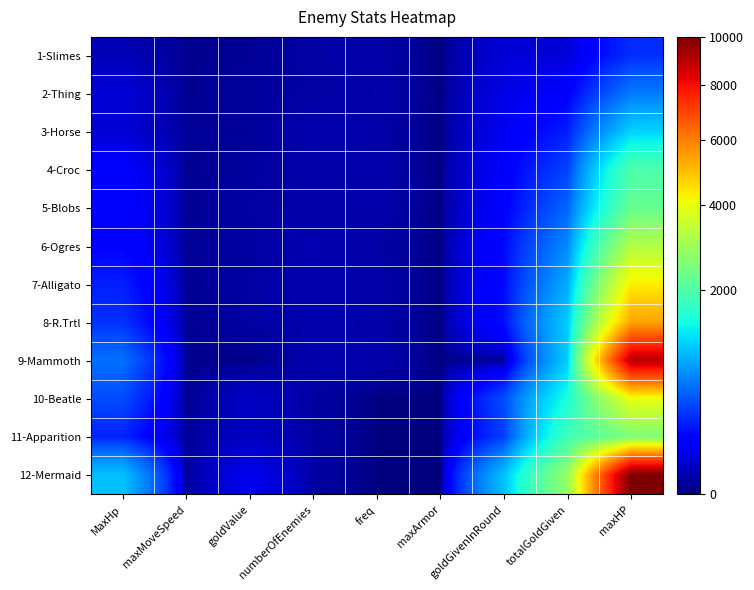

Reading left to right, list all the values displayed in this chart.

1-Slimes: MaxHp=24	maxMoveSpeed=3	goldValue=5	numberOfEnemies=12	freq=14	maxArmor=0	goldGivenInRound=60	totalGoldGiven=60	maxHP=288
2-Thing: MaxHp=60	maxMoveSpeed=3	goldValue=8	numberOfEnemies=10	freq=16	maxArmor=0	goldGivenInRound=80	totalGoldGiven=140	maxHP=600
3-Horse: MaxHp=55	maxMoveSpeed=6	goldValue=5	numberOfEnemies=20	freq=14	maxArmor=0	goldGivenInRound=100	totalGoldGiven=240	maxHP=1100
4-Croc: MaxHp=140	maxMoveSpeed=3	goldValue=9	numberOfEnemies=14	freq=16	maxArmor=0	goldGivenInRound=126	totalGoldGiven=366	maxHP=1960
5-Blobs: MaxHp=160	maxMoveSpeed=4	goldValue=10	numberOfEnemies=14	freq=16	maxArmor=0	goldGivenInRound=140	totalGoldGiven=506	maxHP=2240
6-Ogres: MaxHp=160	maxMoveSpeed=5	goldValue=9	numberOfEnemies=20	freq=12	maxArmor=0	goldGivenInRound=180	totalGoldGiven=686	maxHP=3200
7-Alligato: MaxHp=240	maxMoveSpeed=4	goldValue=10	numberOfEnemies=18	freq=14	maxArmor=0	goldGivenInRound=180	totalGoldGiven=866	maxHP=4320
8-R.Trtl: MaxHp=300	maxMoveSpeed=4	goldValue=11	numberOfEnemies=18	freq=14	maxArmor=0	goldGivenInRound=198	totalGoldGiven=1064	maxHP=5400
9-Mammoth: MaxHp=560	maxMoveSpeed=3	goldValue=0	numberOfEnemies=16	freq=16	maxArmor=0	goldGivenInRound=0	totalGoldGiven=1064	maxHP=8960
10-Beatle: MaxHp=400	maxMoveSpeed=3	goldValue=40	numberOfEnemies=10	freq=0	maxArmor=0	goldGivenInRound=400	totalGoldGiven=1464	maxHP=4000
11-Apparition: MaxHp=250	maxMoveSpeed=5	goldValue=35	numberOfEnemies=10	freq=0	maxArmor=0	goldGivenInRound=350	totalGoldGiven=1814	maxHP=2500
12-Mermaid: MaxHp=1000	maxMoveSpeed=4	goldValue=100	numberOfEnemies=10	freq=0	maxArmor=0	goldGivenInRound=1000	totalGoldGiven=2814	maxHP=10000